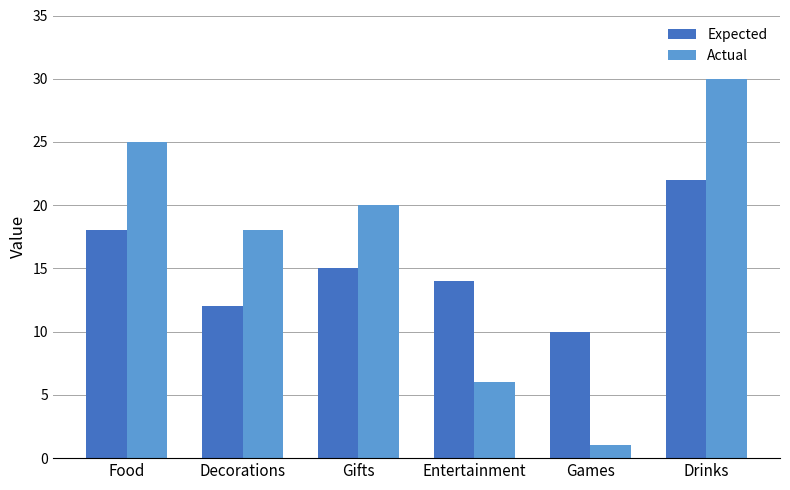

True or false: Expected has a value of 10 at Games.

True